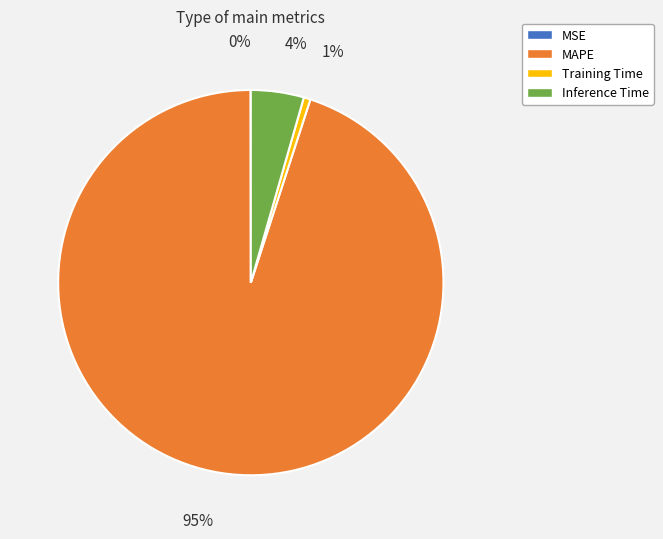

True or false: MAPE accounts for 95% of the total.

True